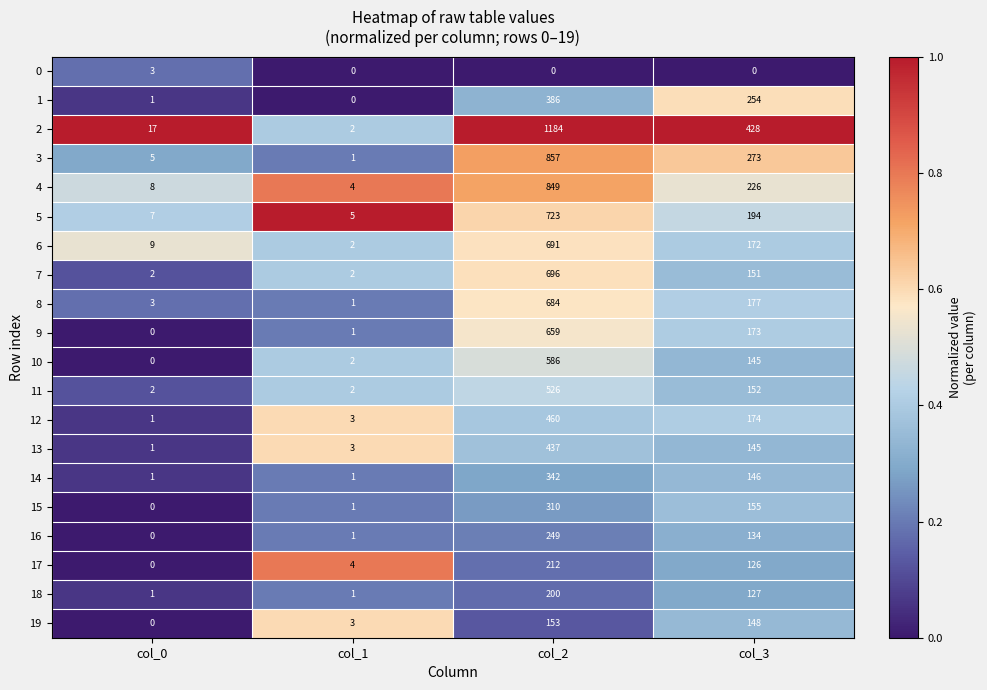

What is the spread (max minus min) of values at col_1?

5